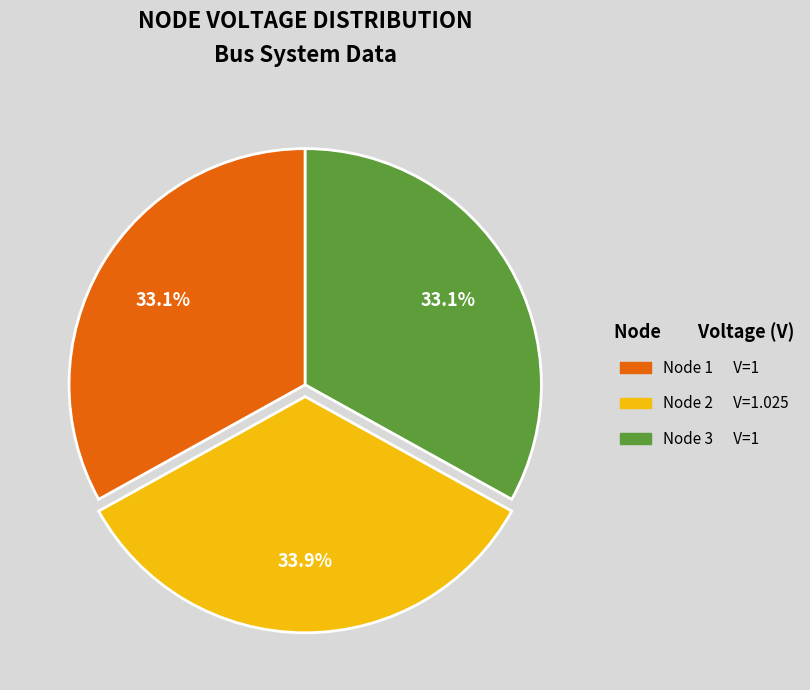

Does any single category account for the majority?

No